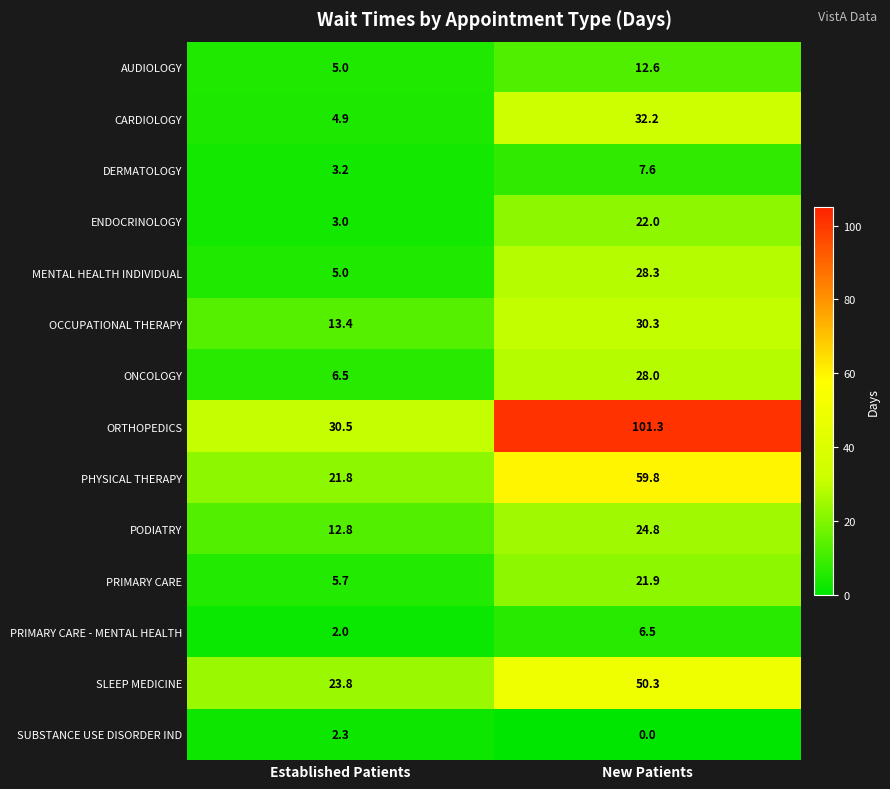

What is the difference between the PRIMARY CARE - MENTAL HEALTH values at Established Patients and New Patients?

4.5